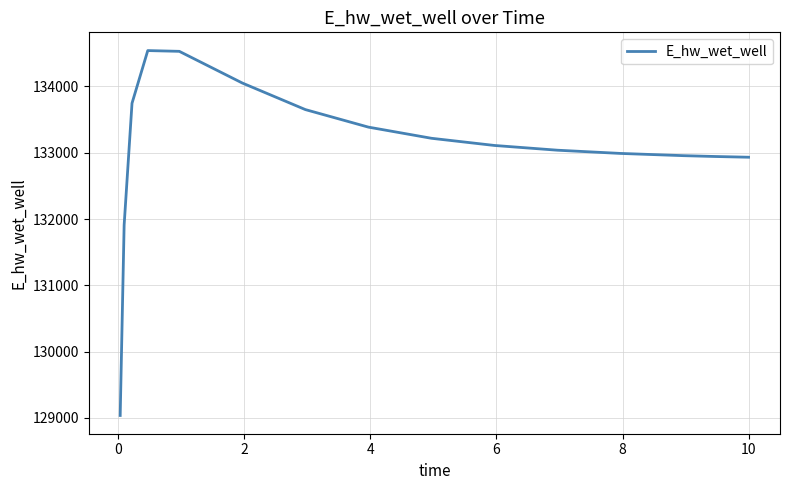

What is the minimum value shown in the chart?

129037.4